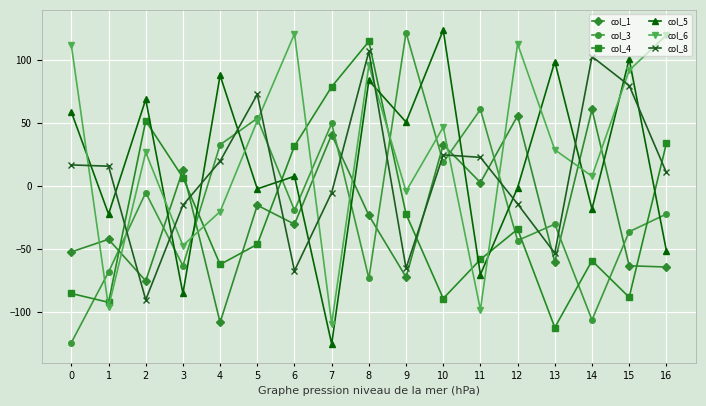

What is the difference between the second highest and second lowest values in the col_4 series?

171